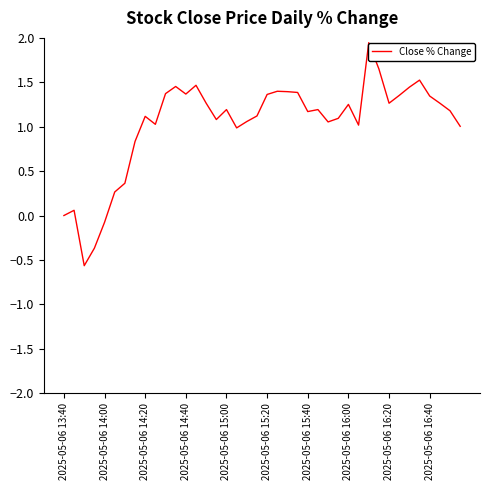

What is the difference between the maximum and minimum values?

2.5